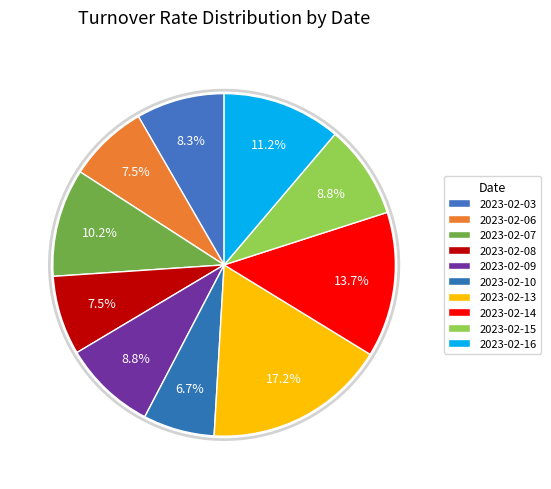

Combined, what portion of the pie is 2023-02-15 and 2023-02-07?

19.0%